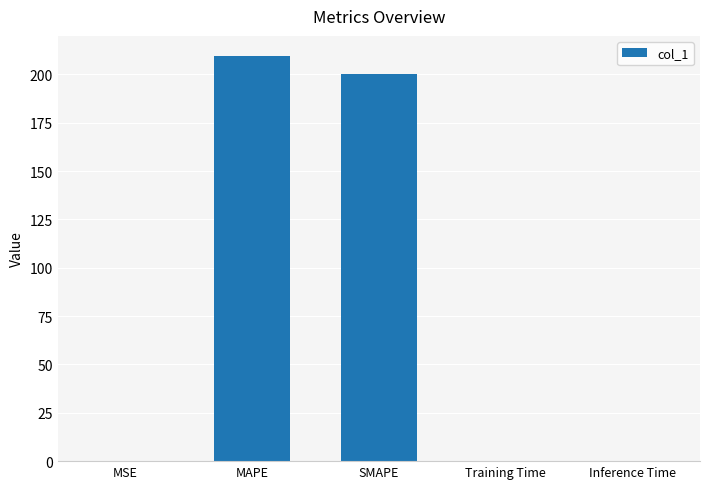

At which category does the chart reach its peak across all series?

MAPE